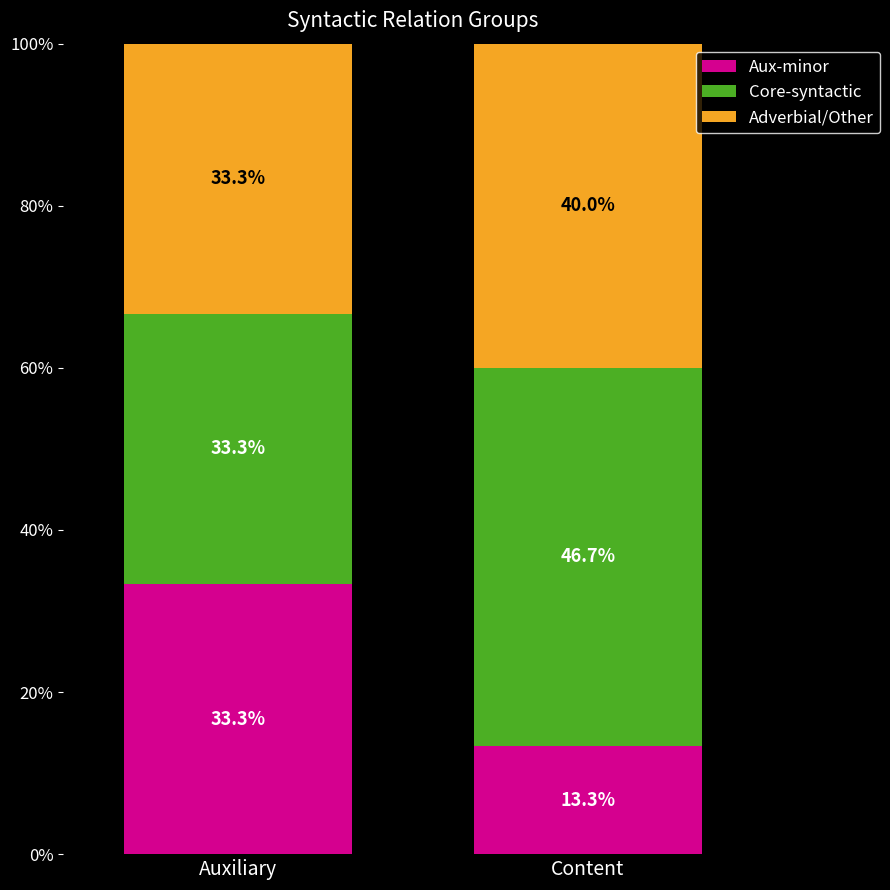

Count the number of data series in this chart.

3